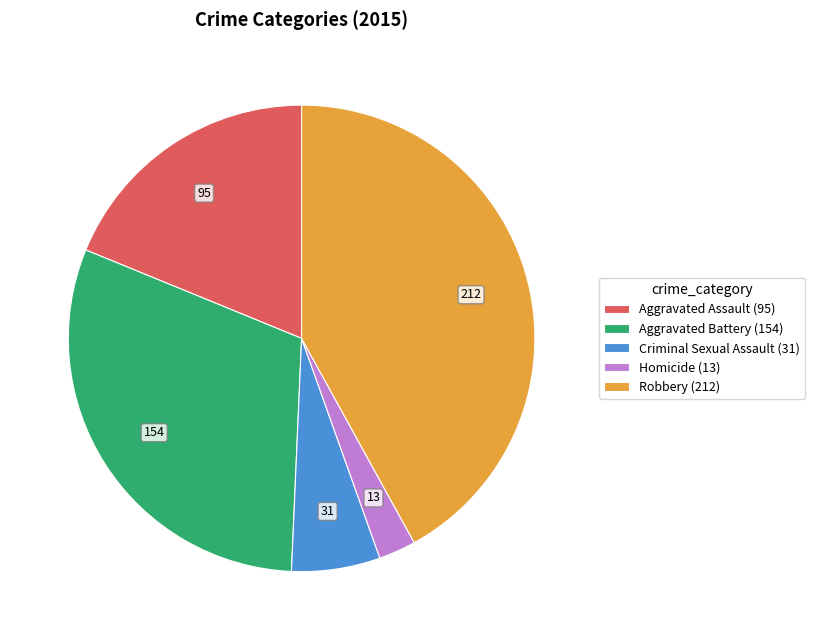

Which slice is the largest?

Robbery